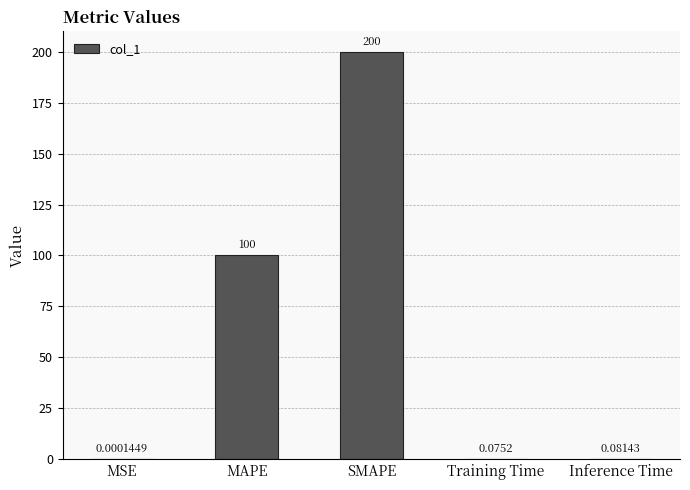

What is the sum of the values at SMAPE and MSE?

200.0